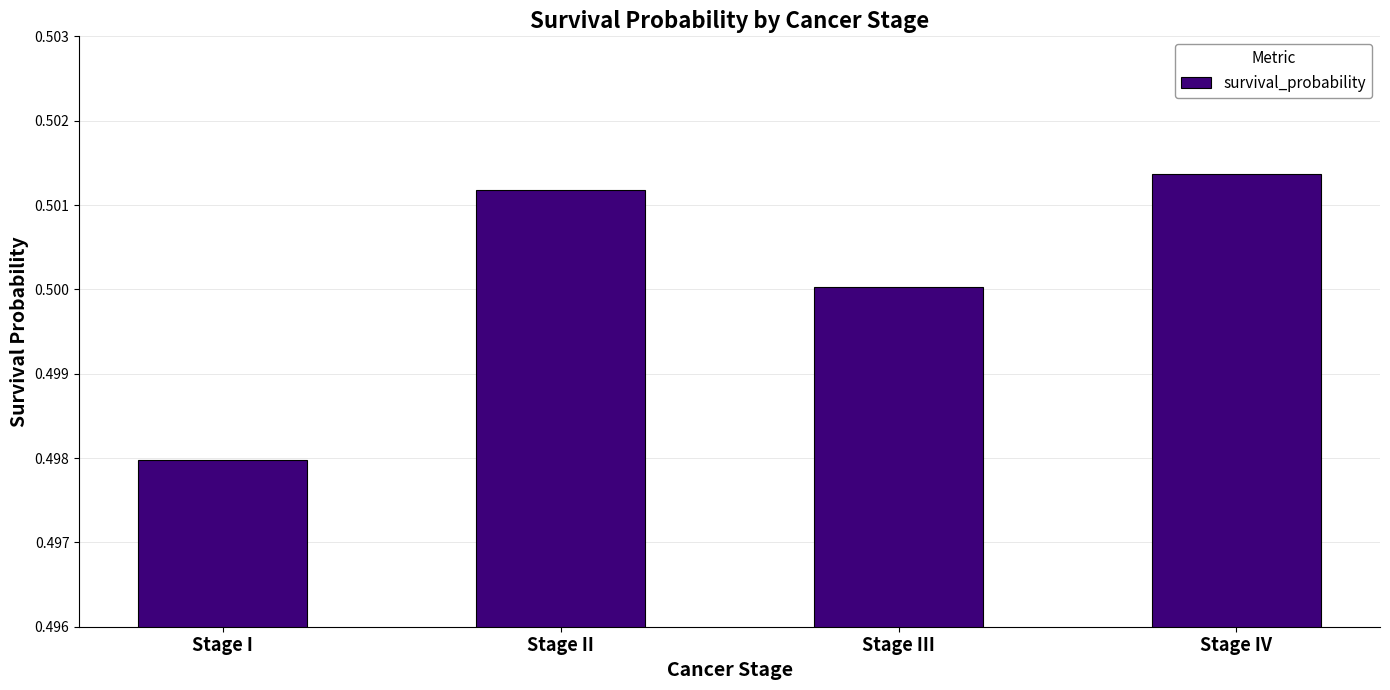

List the labels in order of value, smallest first.

Stage I, Stage III, Stage II, Stage IV